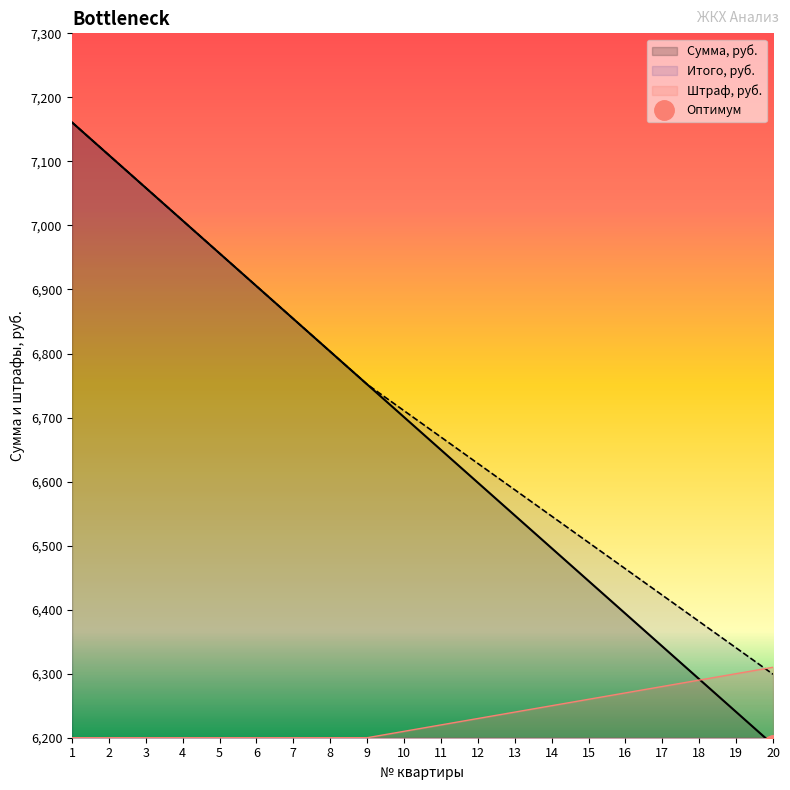

Which category has the lowest value in the Штраф, руб. series?

1